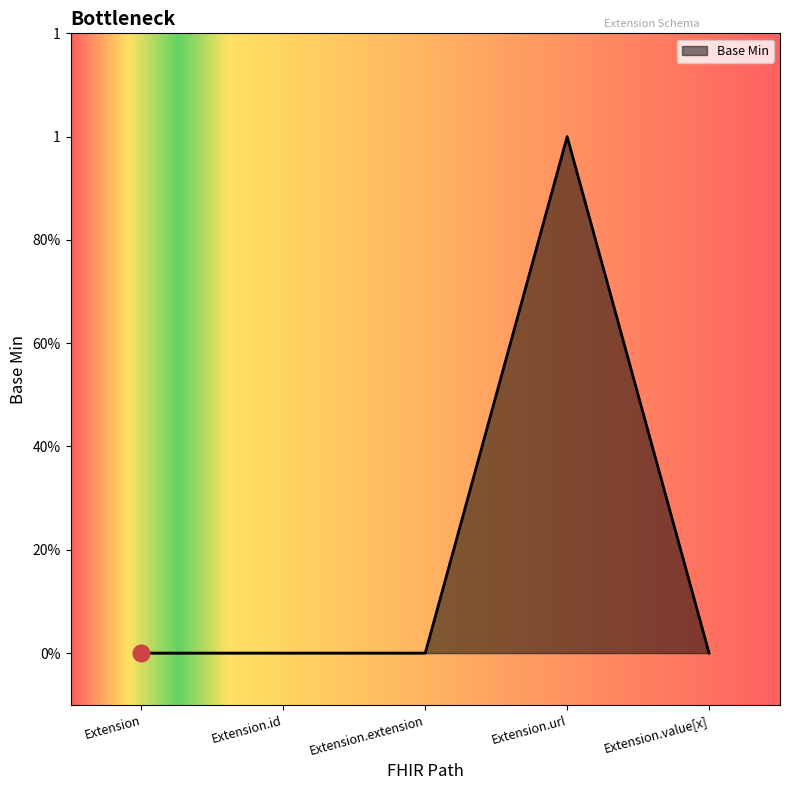

Reading left to right, list all the values displayed in this chart.

Extension=0	Extension.id=0	Extension.extension=0	Extension.url=1	Extension.value[x]=0